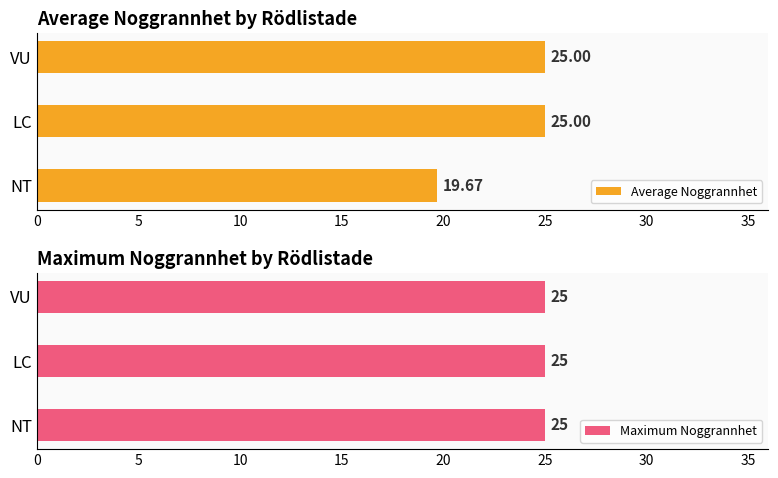

What is the average value of the Average Noggrannhet series?

23.2